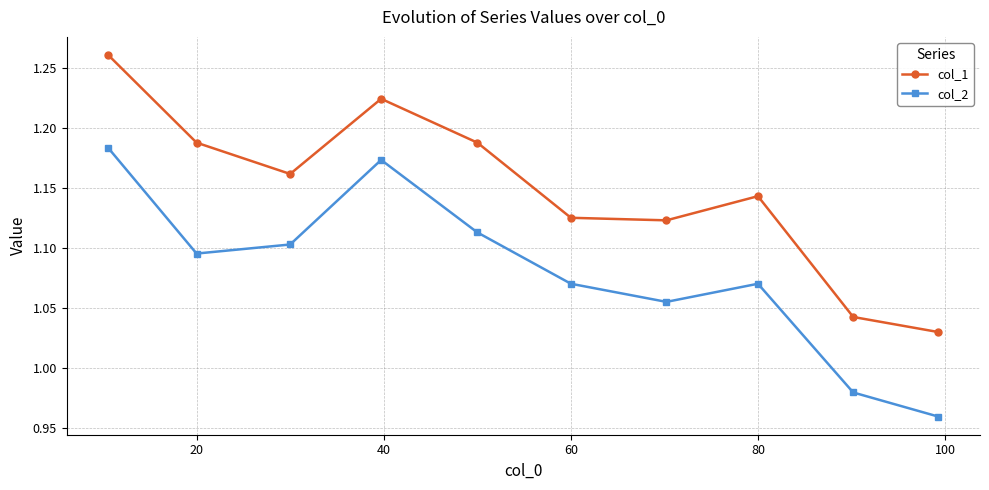

Count the col_1 values in the range 1 to 2.

10